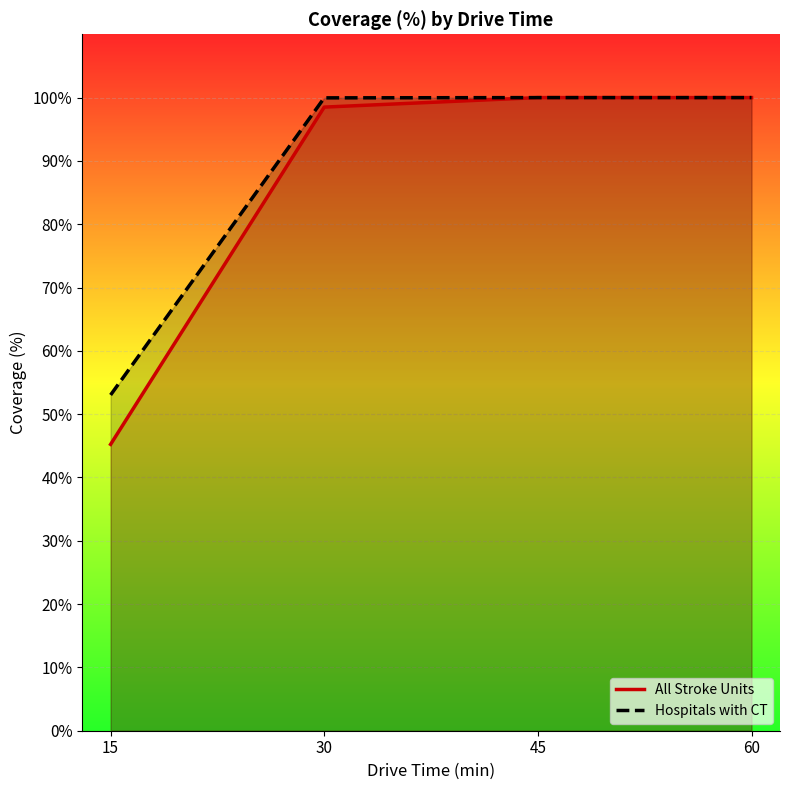

What is the maximum value shown in the chart?

100.0